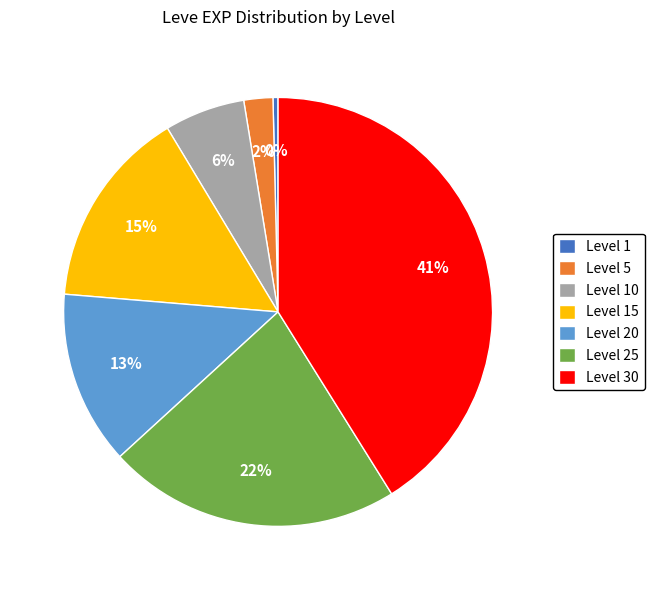

What is the smallest slice in the pie chart?

Level 1